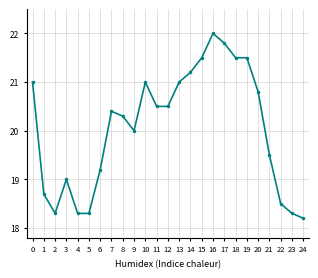

Count the number of data series in this chart.

1